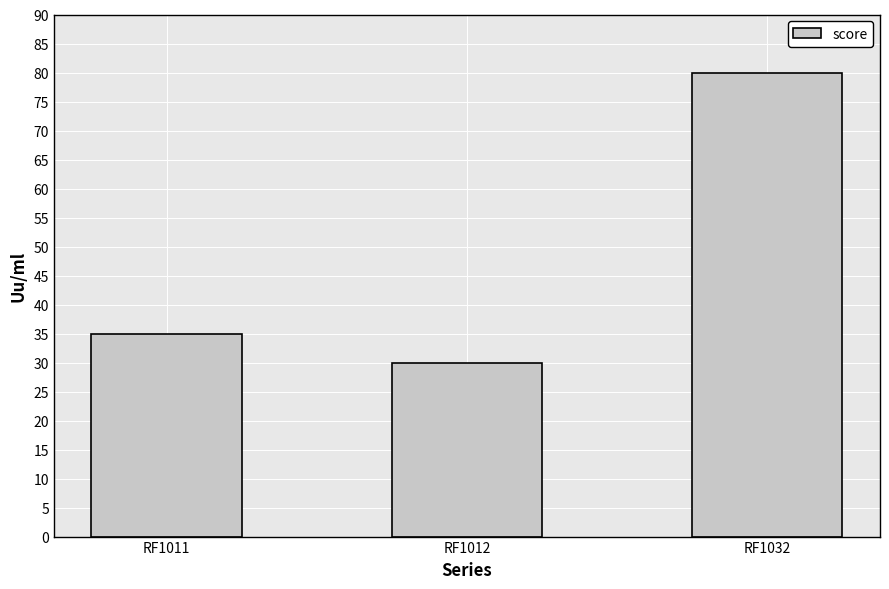

Reading right to left, extract all data points from this chart.

80	30	35